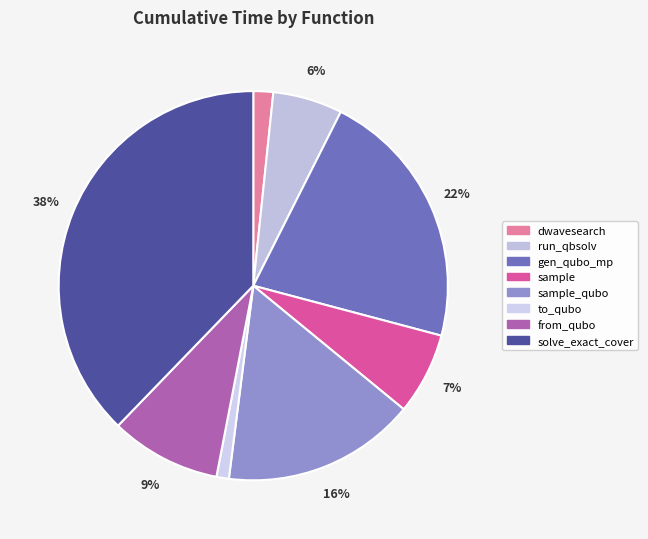

Does any single category account for the majority?

No